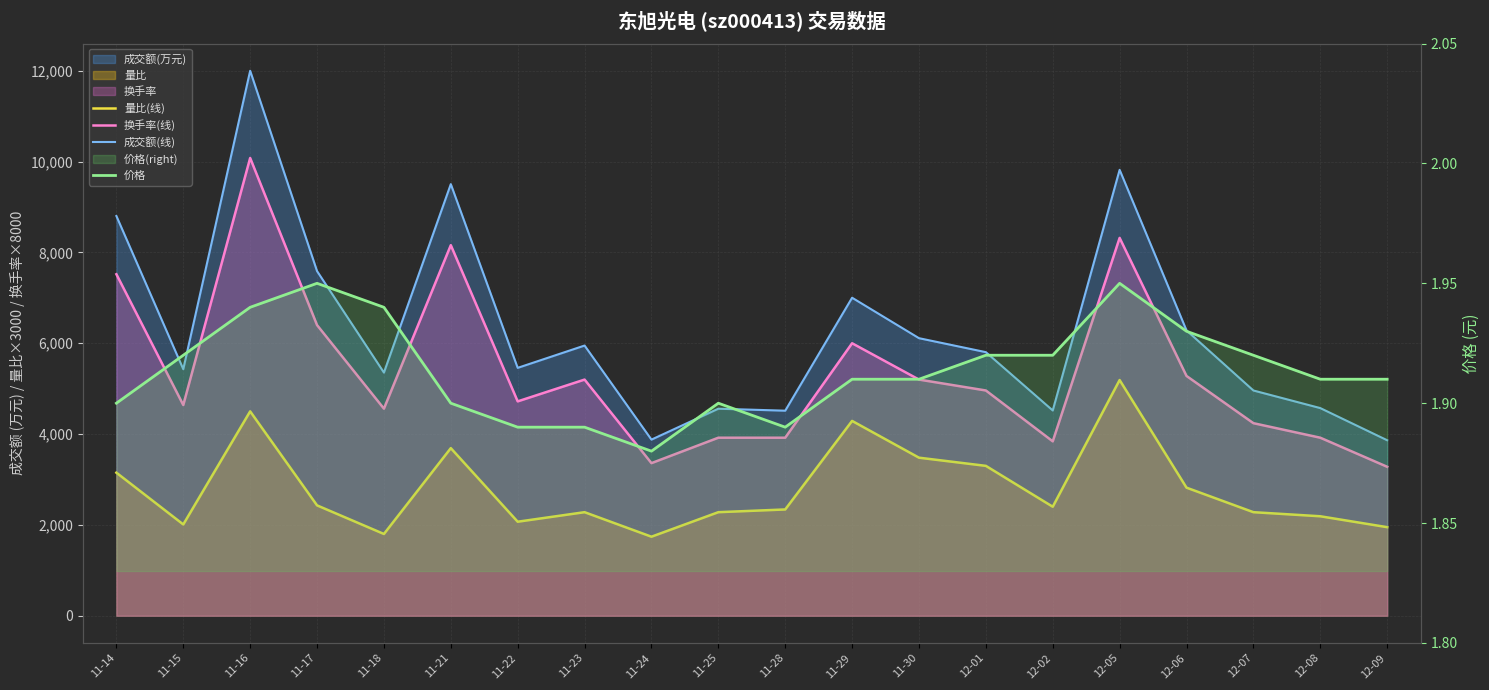

What position from the right is 11-23?

13